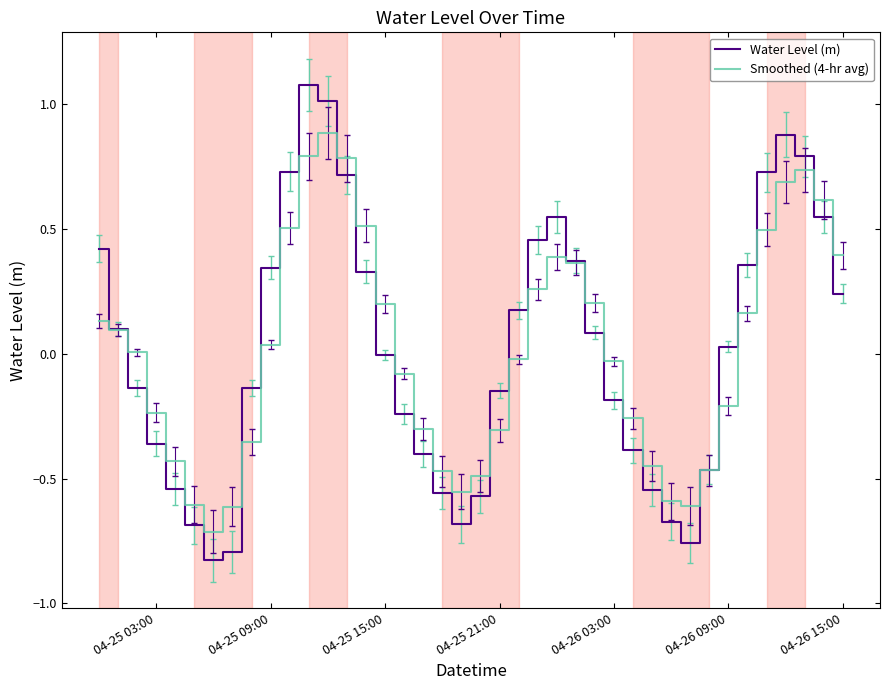

Which series has the largest range (max minus min)?

Water Level (m)